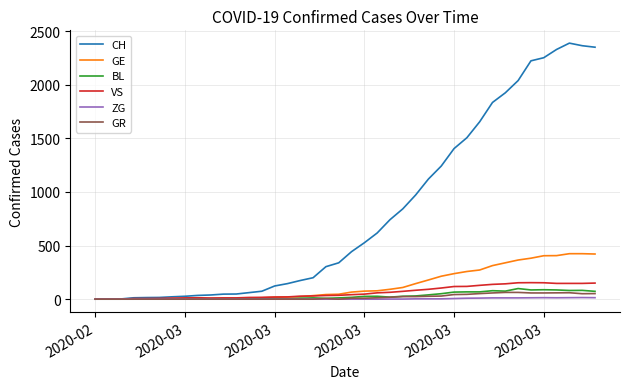

Which series has the largest total across all categories?

CH